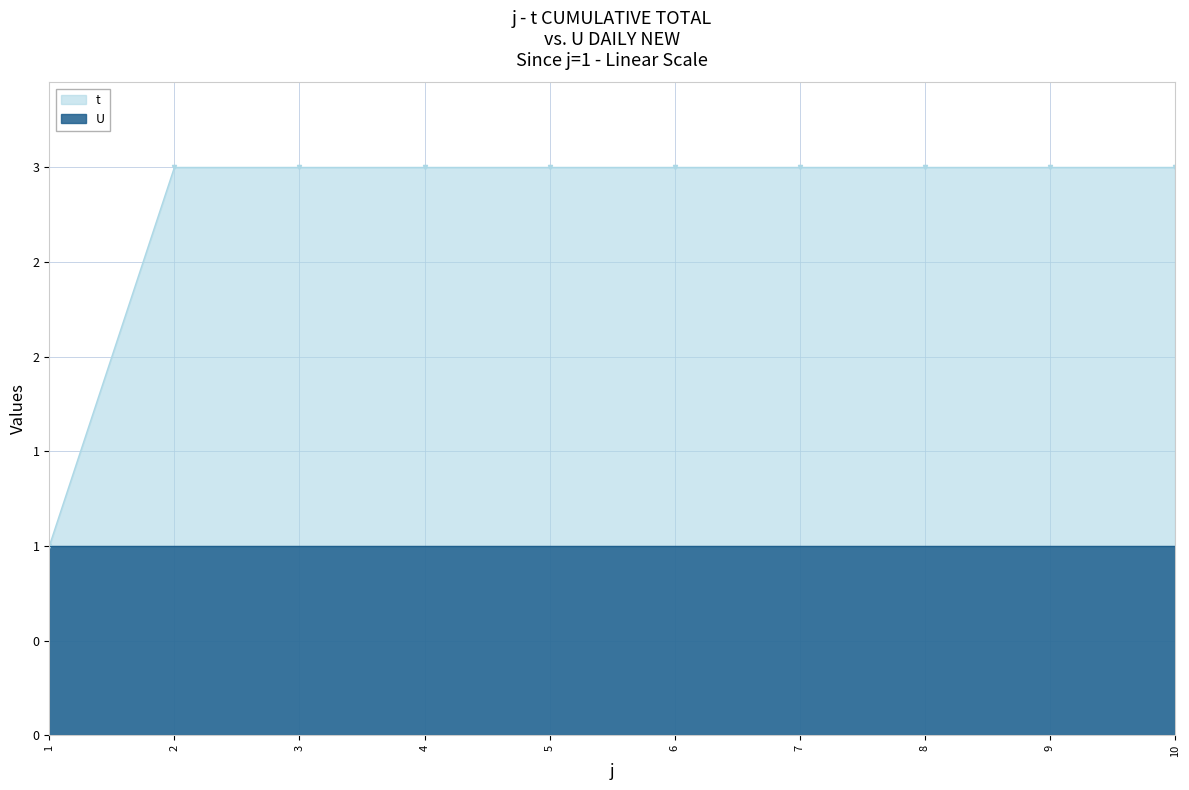

List the labels in order of value, smallest first.

1, 2, 3, 4, 5, 6, 7, 8, 9, 10